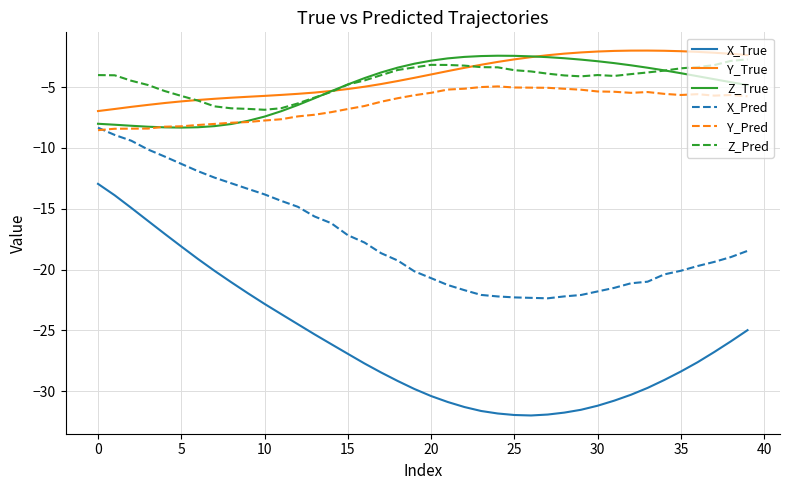

Count the number of data series in this chart.

6